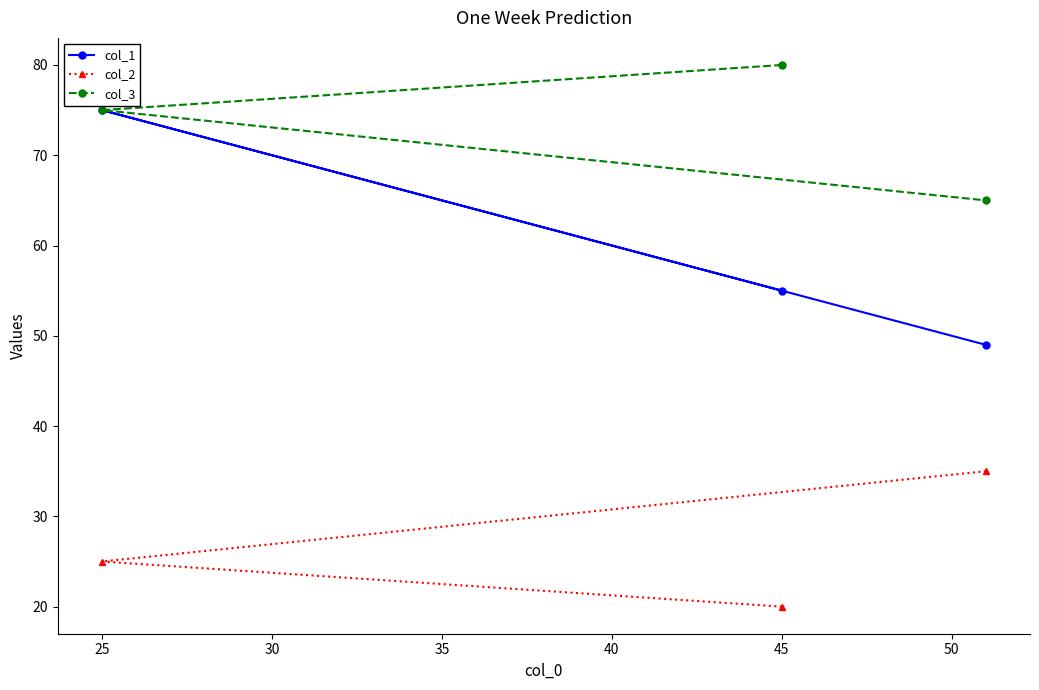

What is the average value of the col_2 series?

27